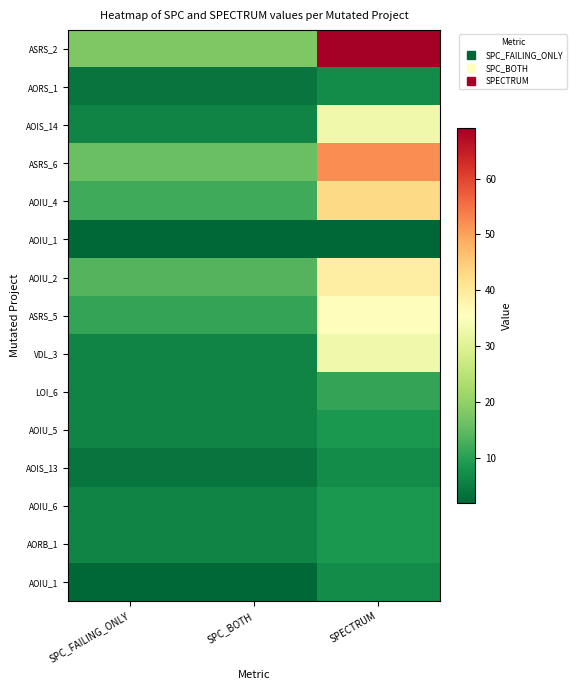

How many categories are shown in the chart?

3